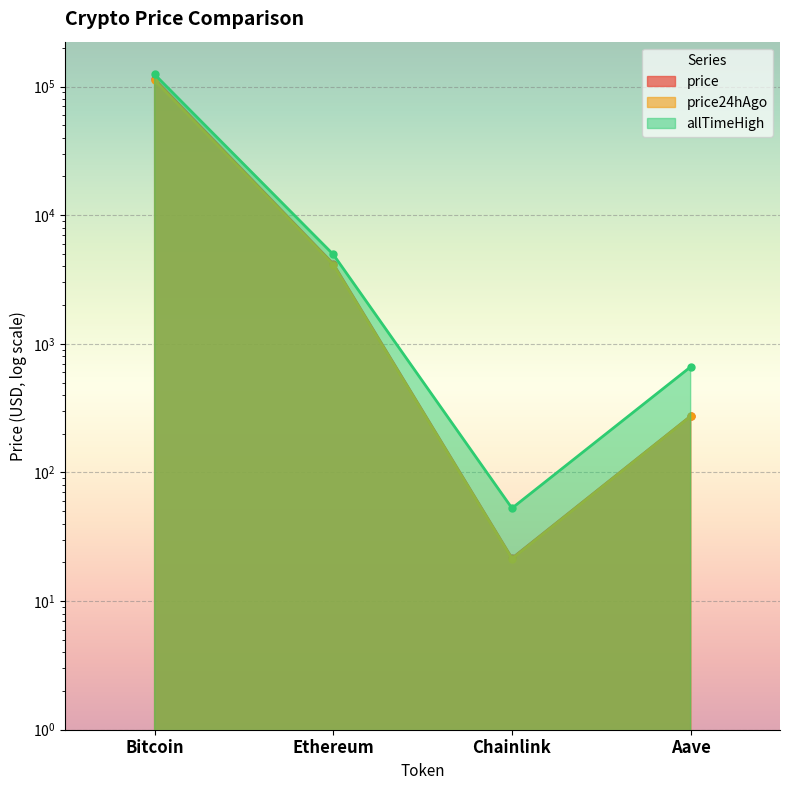

Which series changed the most between Bitcoin and Chainlink?

allTimeHigh